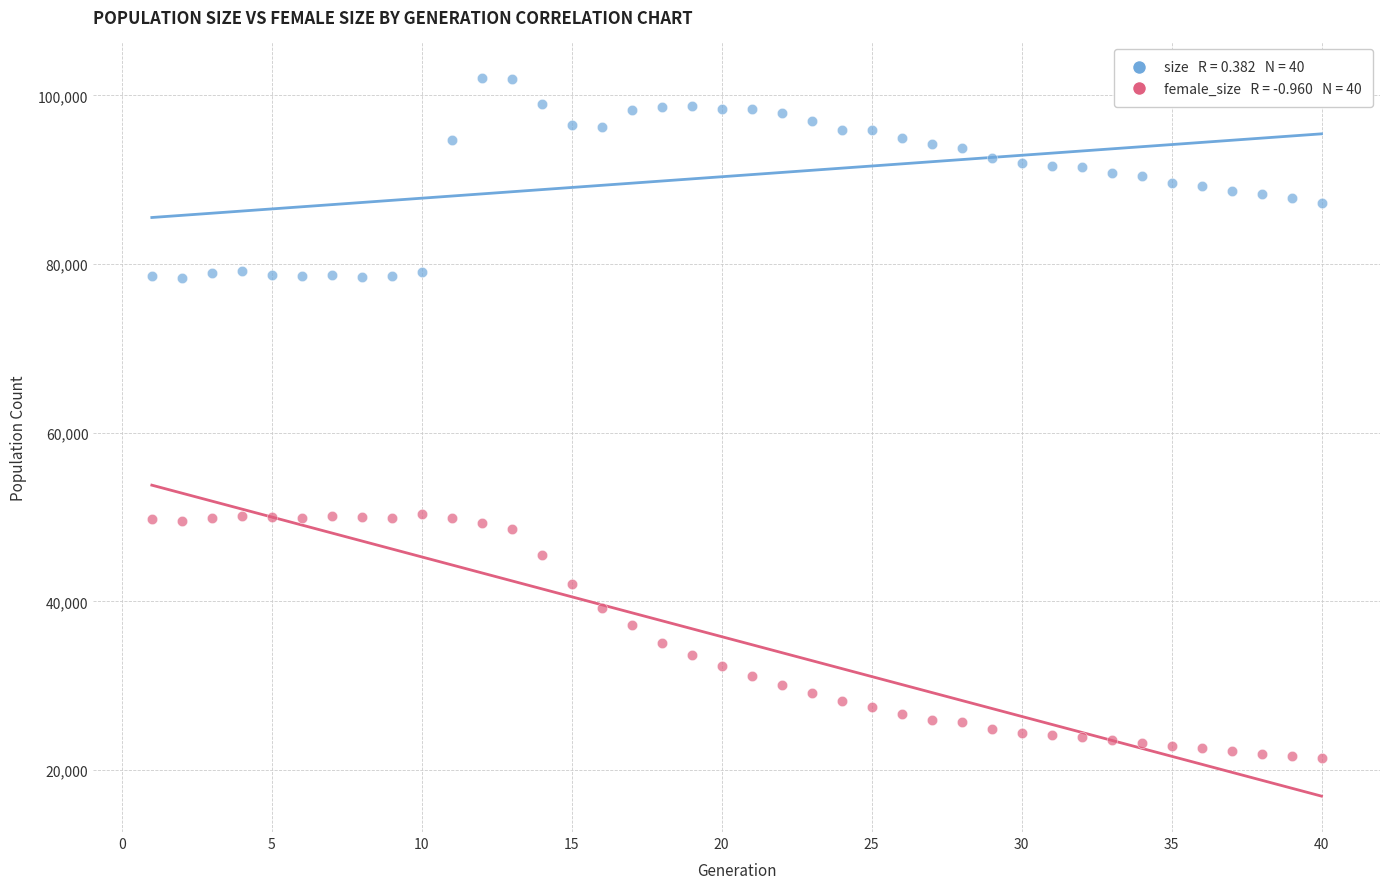

Across all data points, what is the range of X values (max minus min)?

39